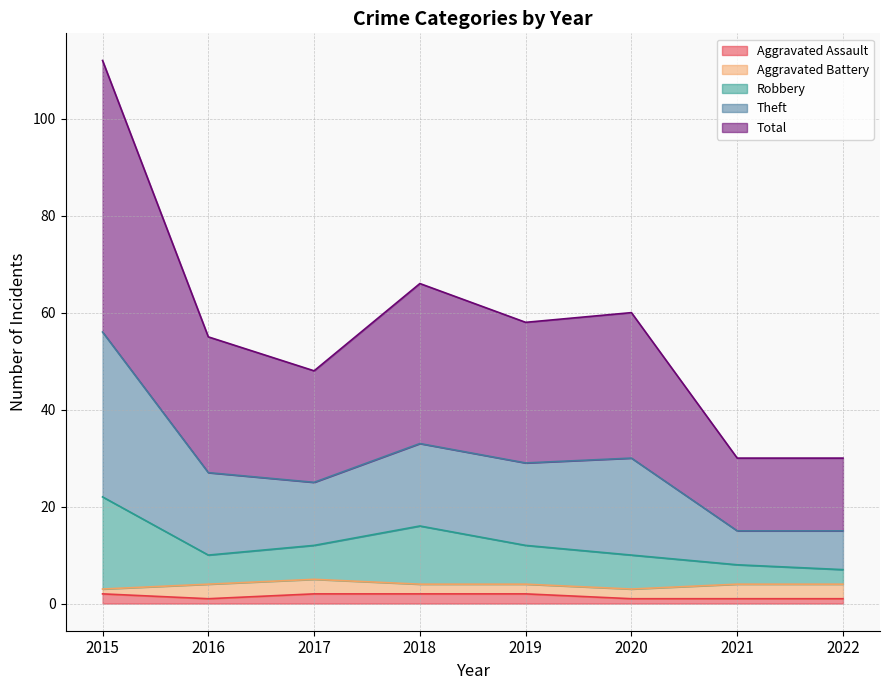

What is the spread (max minus min) of values at 2017?

46